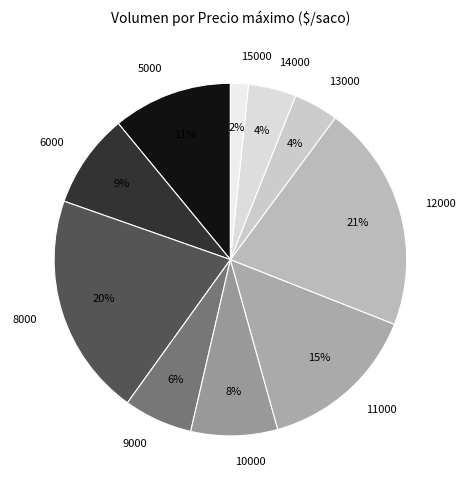

To the nearest percent, what percentage of the pie is 14000?

4%